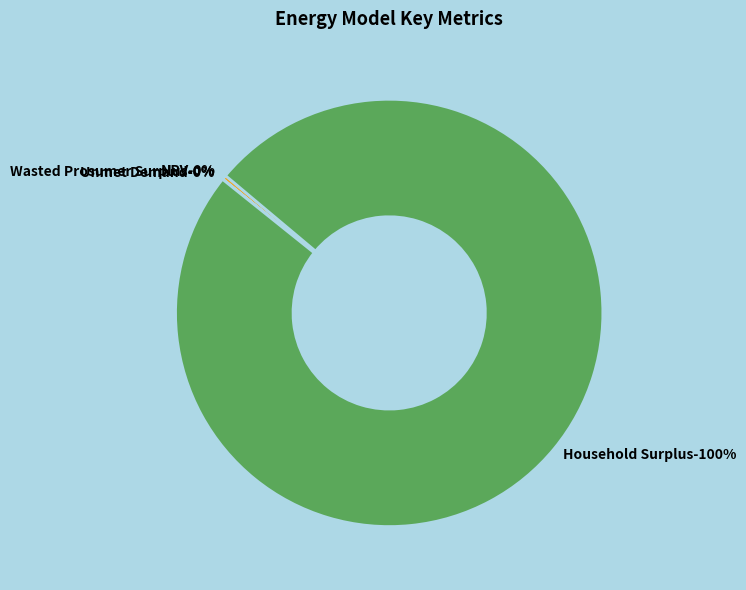

What percentage is NOT represented by Household Surplus?

0.4%